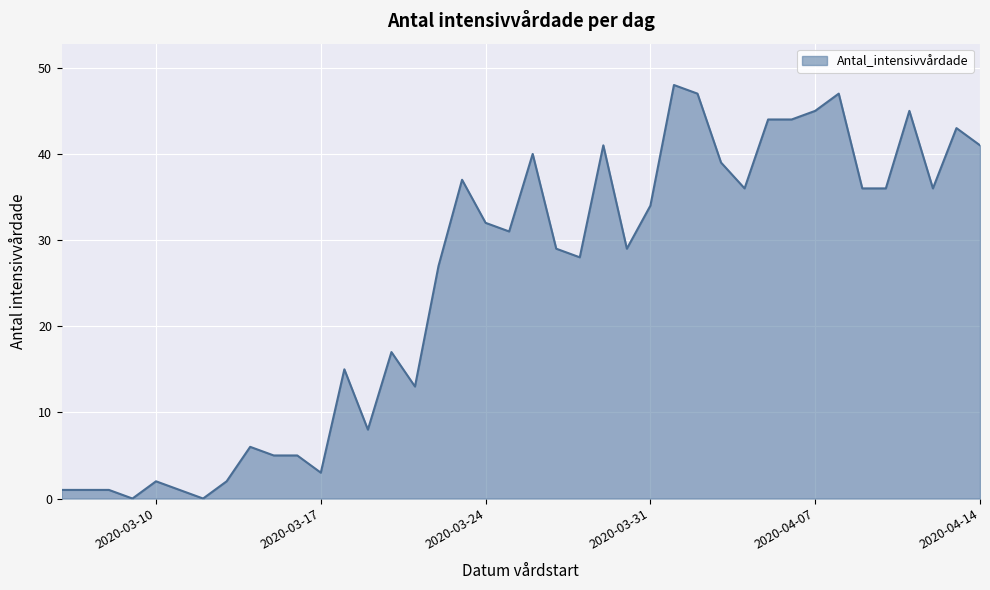

Count the number of data series in this chart.

1